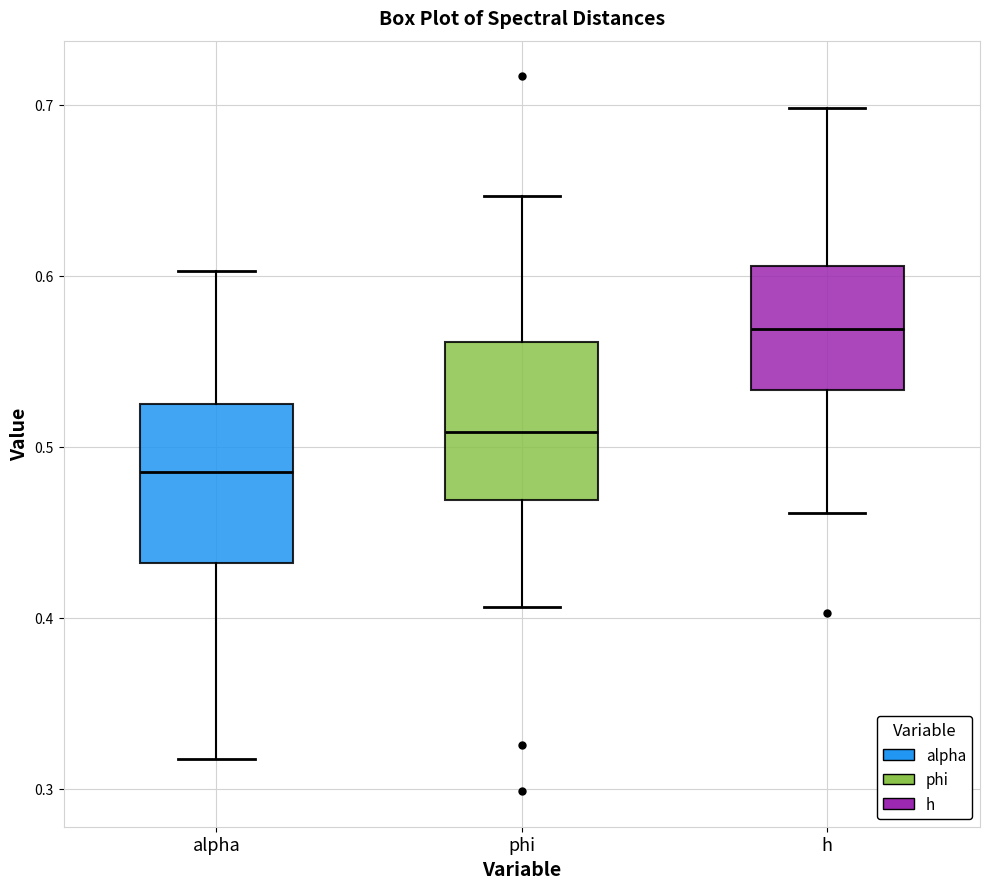

Reading left to right, read every box against the y-axis: the position of its median line, the range the box covers, and the ends of its whiskers. The values are not printed on the chart, so give them approximately, as read against the axis.

alpha: median 0.49, box 0.43 to 0.53, whiskers 0.32 to 0.60
phi: median 0.51, box 0.47 to 0.56, whiskers 0.41 to 0.65
h: median 0.57, box 0.53 to 0.61, whiskers 0.46 to 0.70